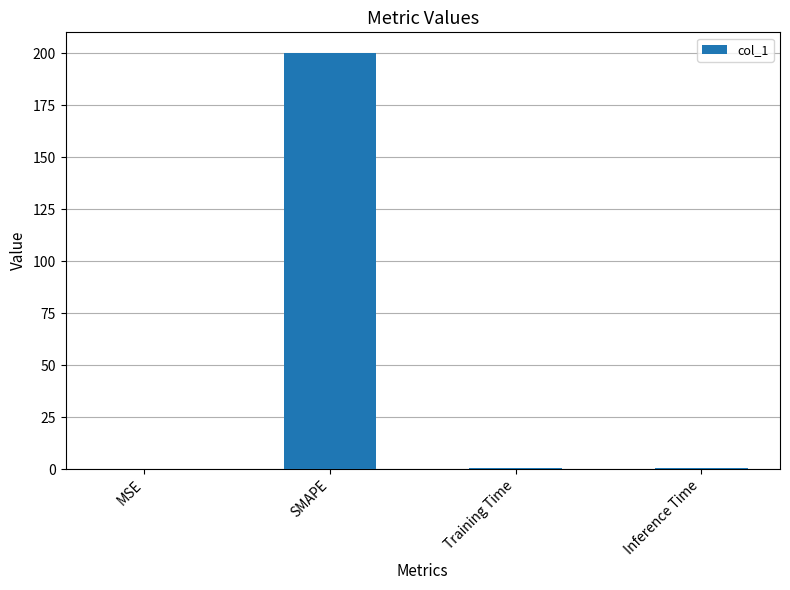

What is the difference between the values at Inference Time and SMAPE?

199.2